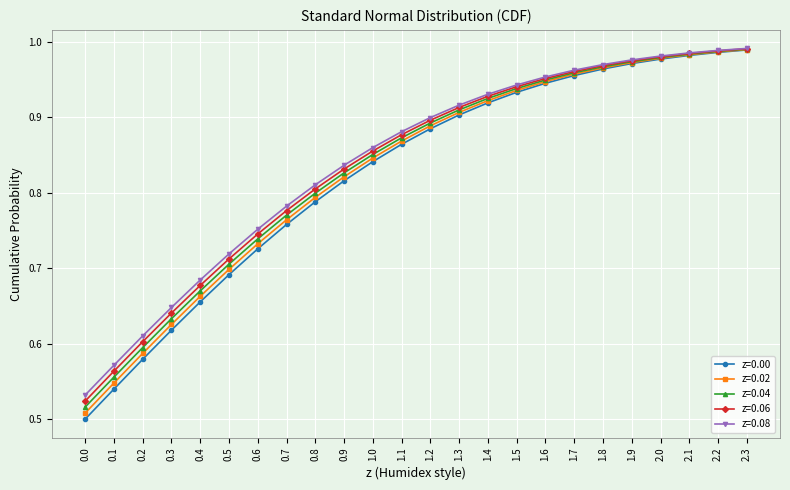

True or false: z=0.02 has more than 1 points higher than both neighbors.

False